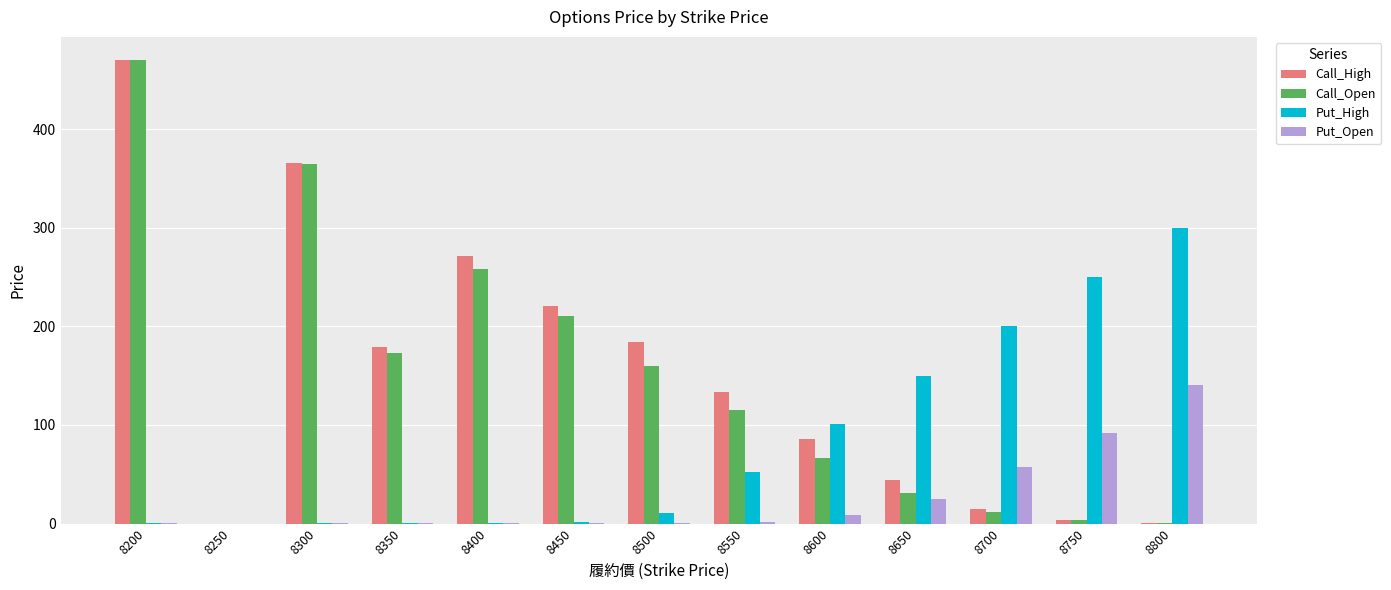

The Put_High series shows 69.7 at 8600. True or false?

False